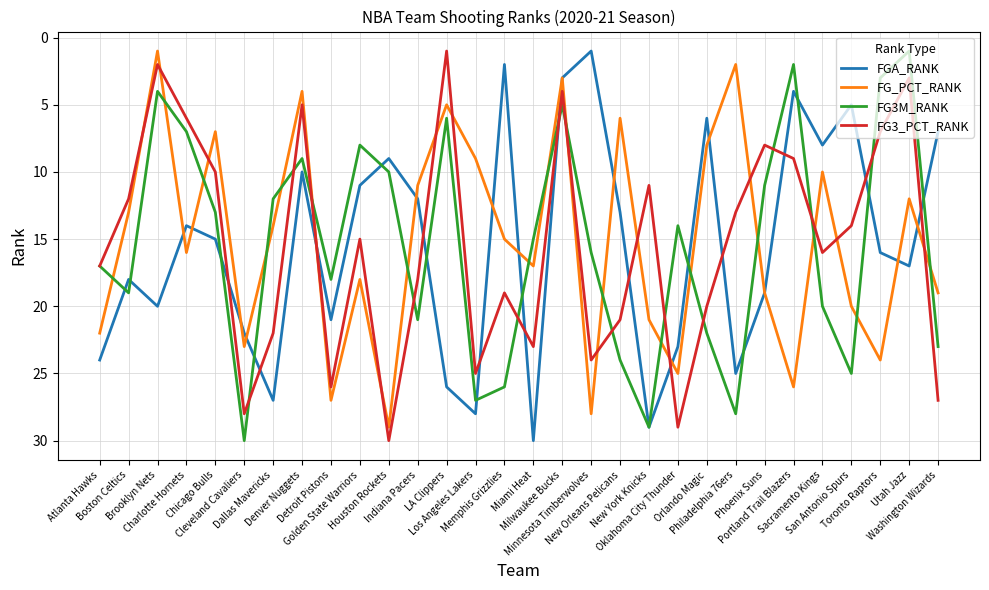

Reading left to right, list all the values displayed in this chart.

FGA_RANK: 24	18	20	14	15	22	27	10	21	11	9	12	26	28	2	30	3	1	13	29	23	6	25	19	4	8	5	16	17	7
FG_PCT_RANK: 22	13	1	16	7	23	14	4	27	18	29	11	5	9	15	17	3	28	6	21	25	8	2	19	26	10	20	24	12	19
FG3M_RANK: 17	19	4	7	13	30	12	9	18	8	10	21	6	27	26	15	5	16	24	29	14	22	28	11	2	20	25	3	1	23
FG3_PCT_RANK: 17	12	2	6	10	28	22	5	26	15	30	18	1	25	19	23	4	24	21	11	29	20	13	8	9	16	14	7	3	27